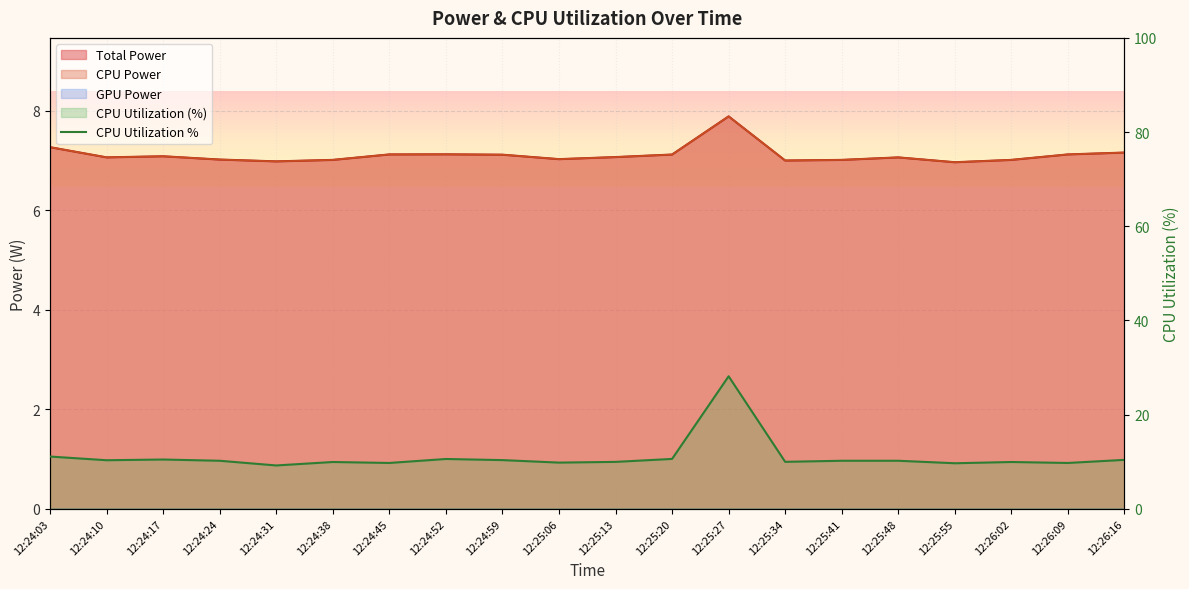

At how many categories does at least one series exceed 15?

1